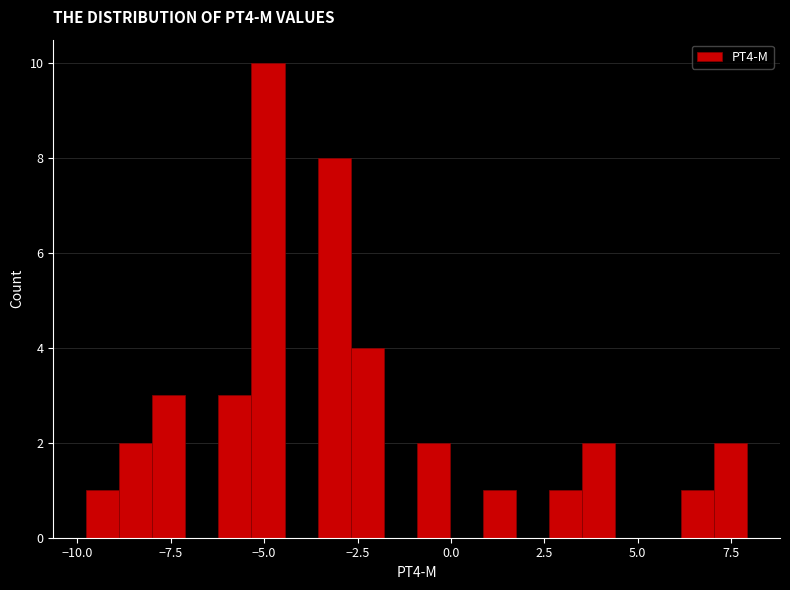

Around what value on the x-axis is the tallest bar? Give the approximate position of its centre, as read against the axis.

-5.0